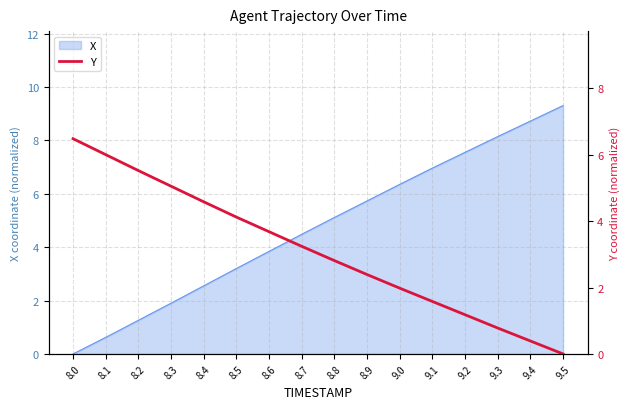

At which label is X closest to 4?

8.6